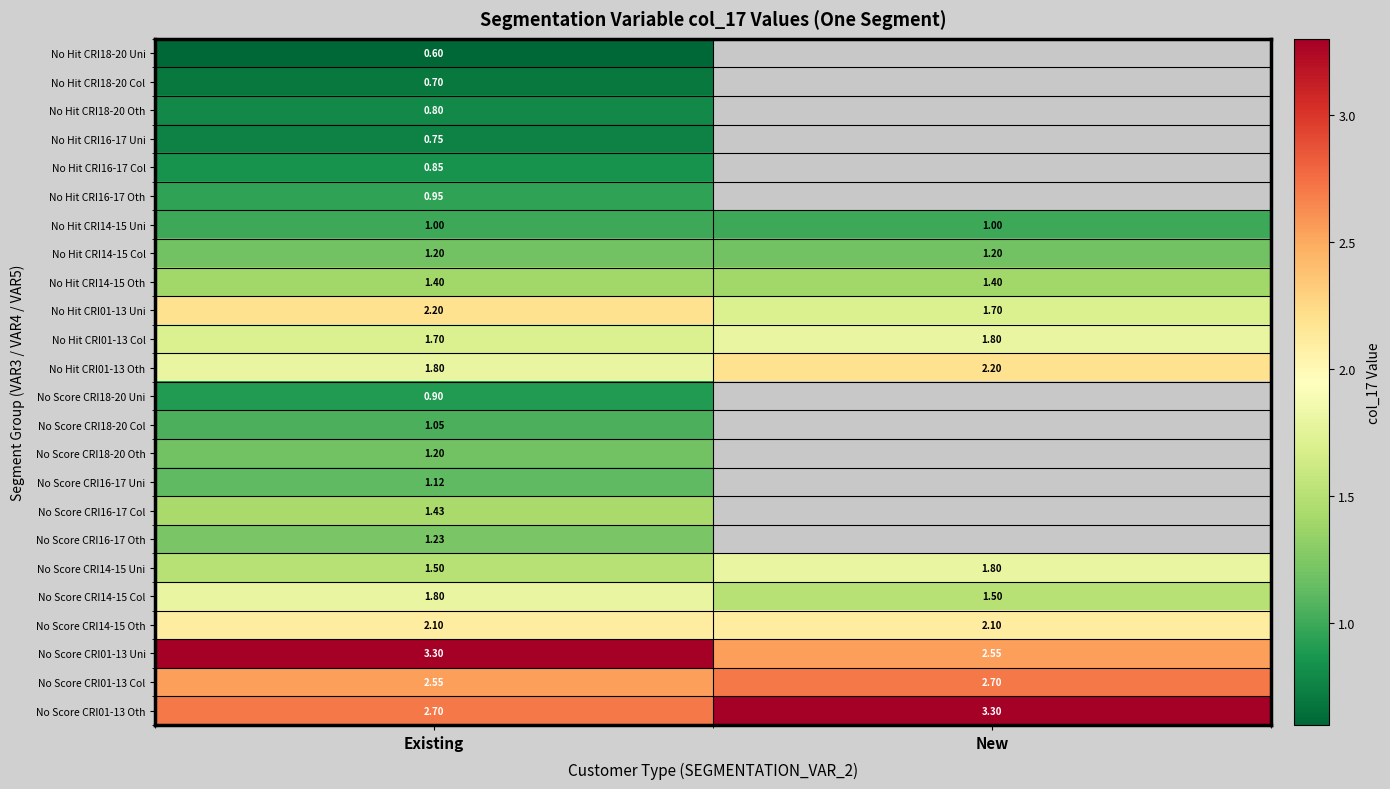

Is the value of No Hit CRI16-17 Oth at Existing greater than the value of No Hit CRI01-13 Oth at New?

No